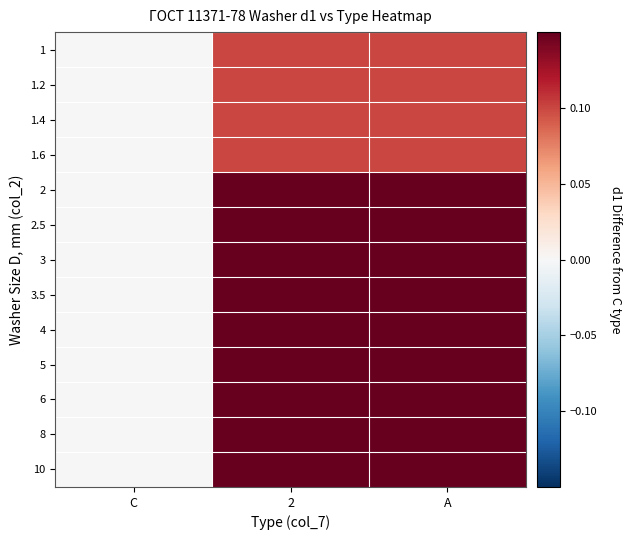

Rank the series at A from lowest to highest value.

1.6, 1, 1.2, 1.4, 2, 2.5, 3, 3.5, 4, 5, 6, 8, 10